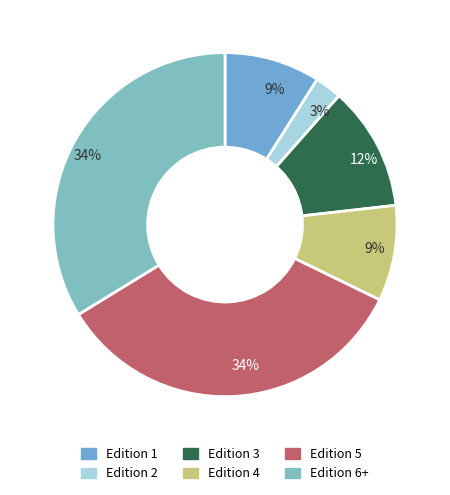

Count the number of slices in the pie.

6